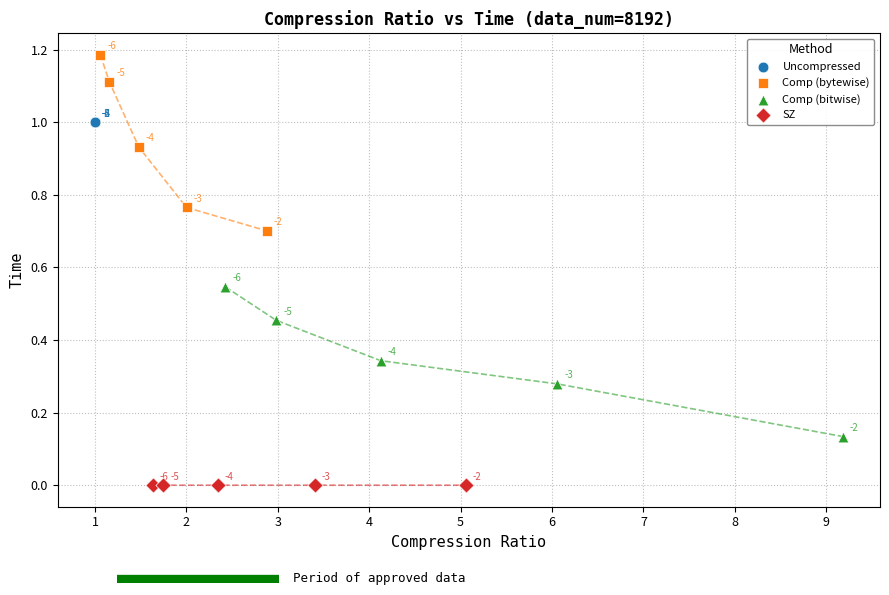

What are all the series names shown in the legend?

Uncompressed, Comp (bytewise), Comp (bitwise), SZ